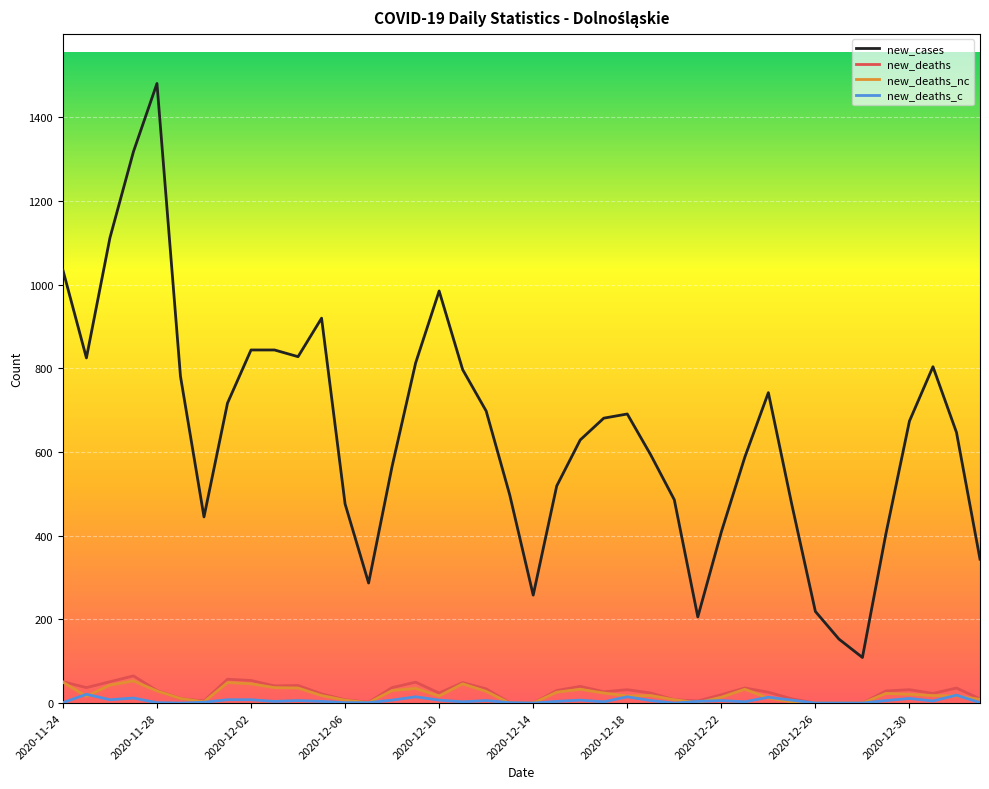

How many lines are shown in the chart?

4